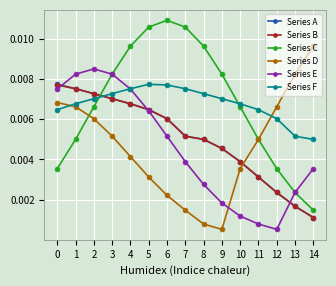

Is the value of Series C at 0 greater than the value of Series A at 5?

No